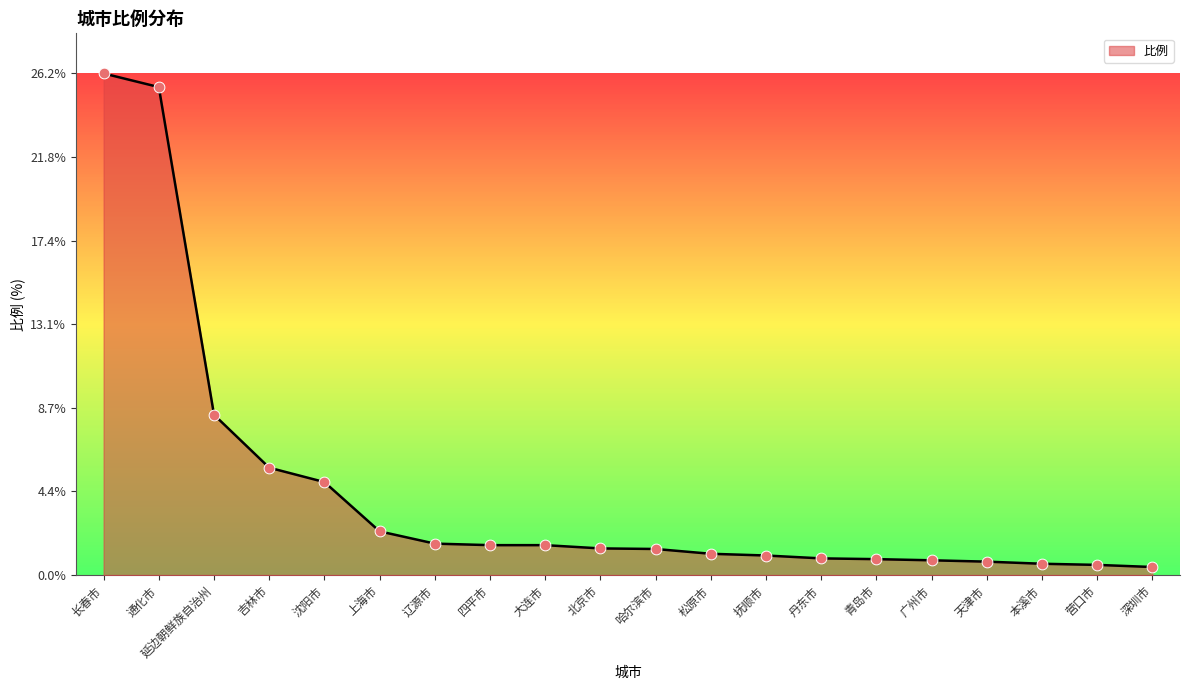

What is the ratio of the value at 延边朝鲜族自治州 to the value at 松原市?

7.5